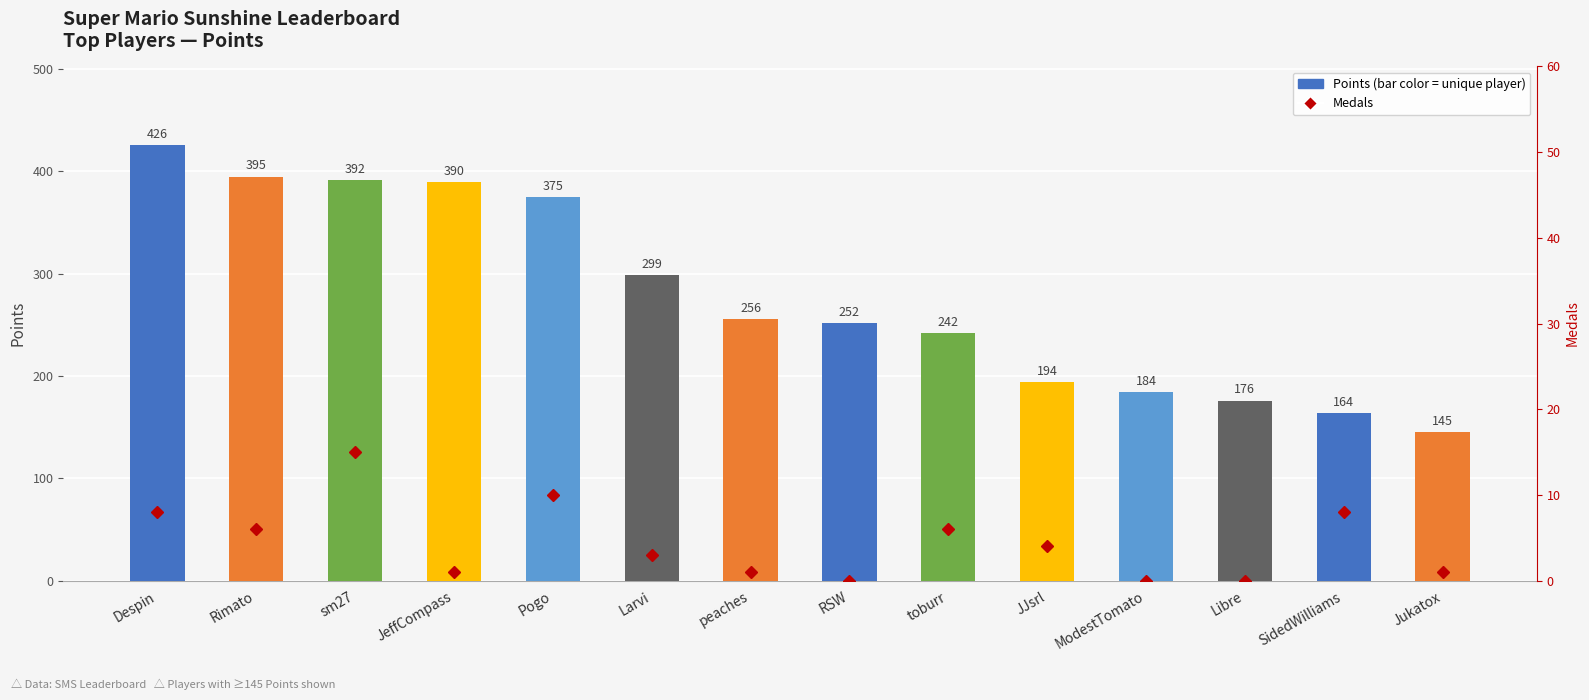

What is the difference between the second highest and minimum values in the Points series?

250